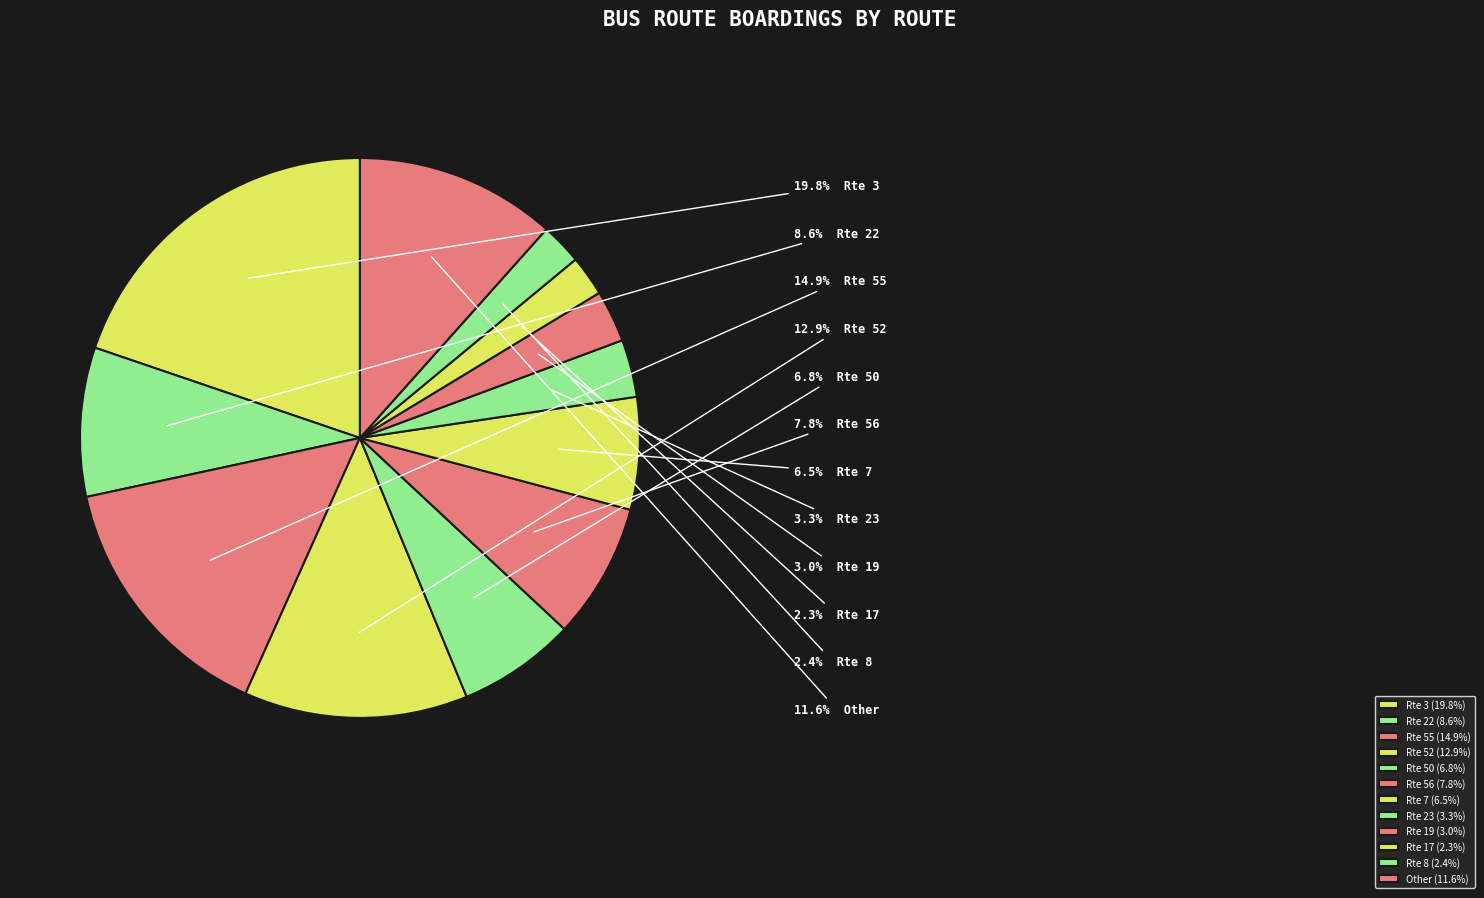

Which has a higher value, Rte 17 or Rte 52?

Rte 52